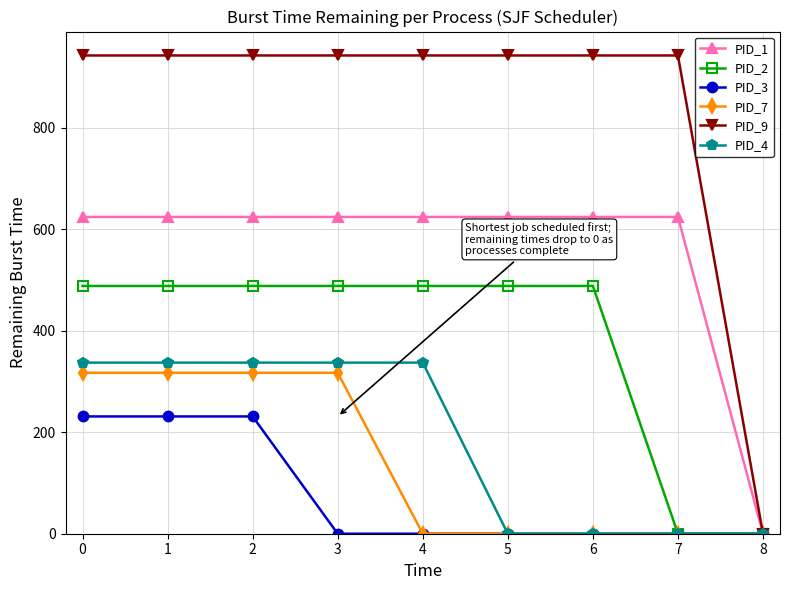

At how many categories does at least one series exceed 197?

8